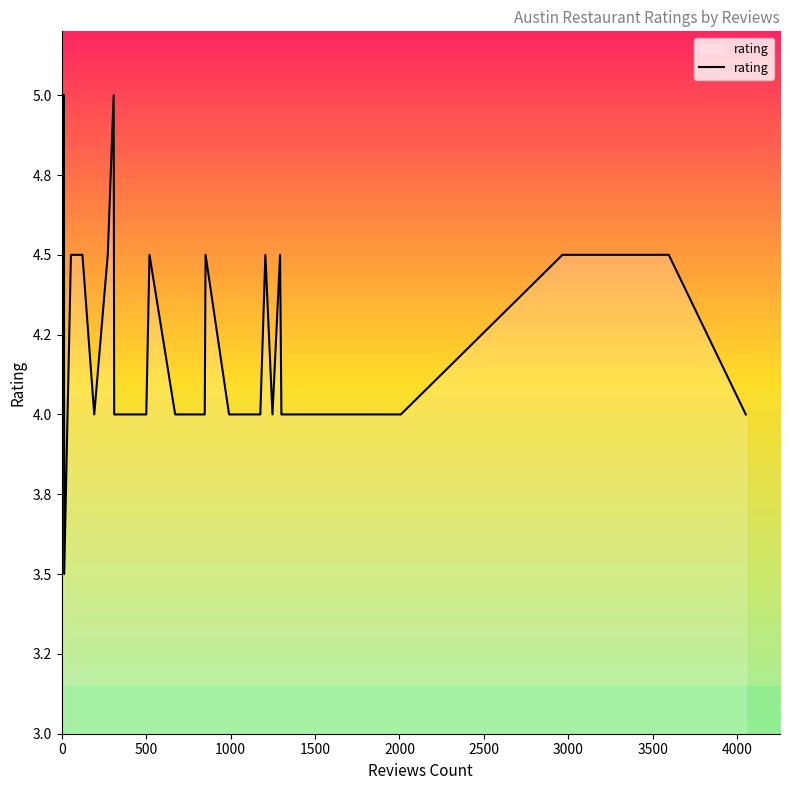

What is the value of the 12th point from the left?

4.0